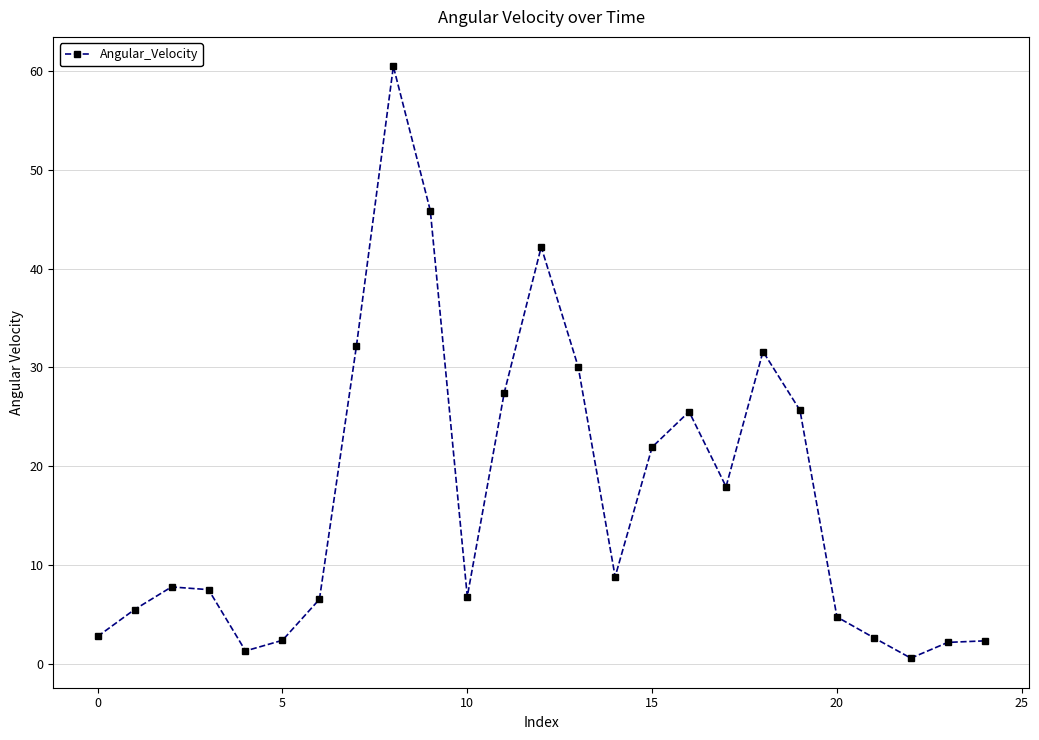

What is the greatest value displayed?

60.4